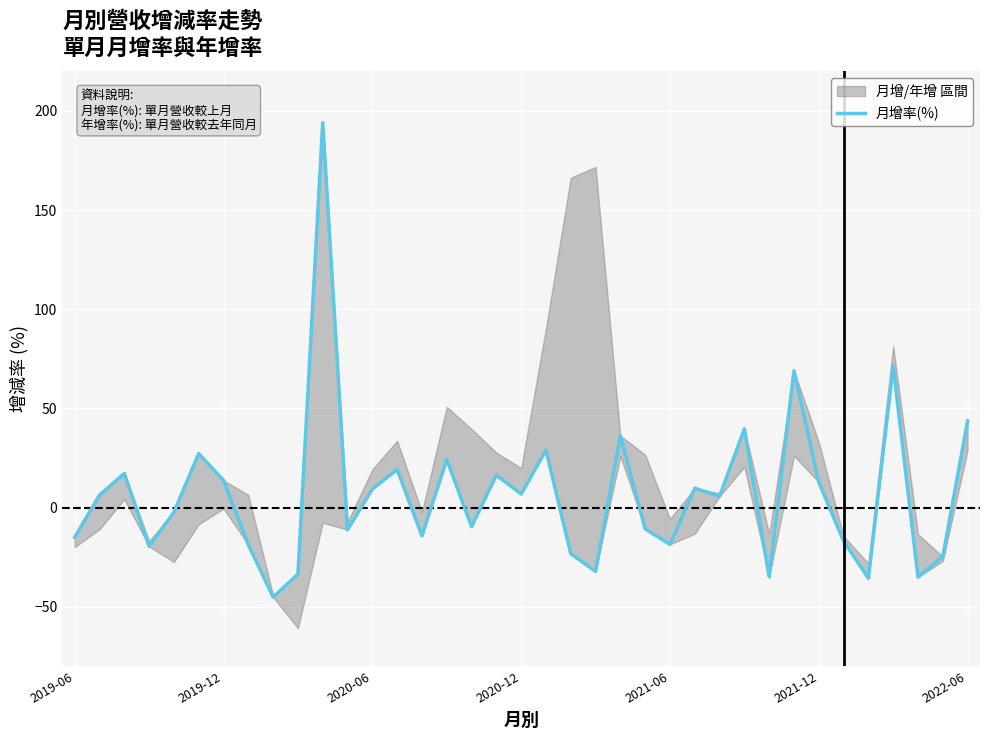

How many lines are shown in the chart?

1